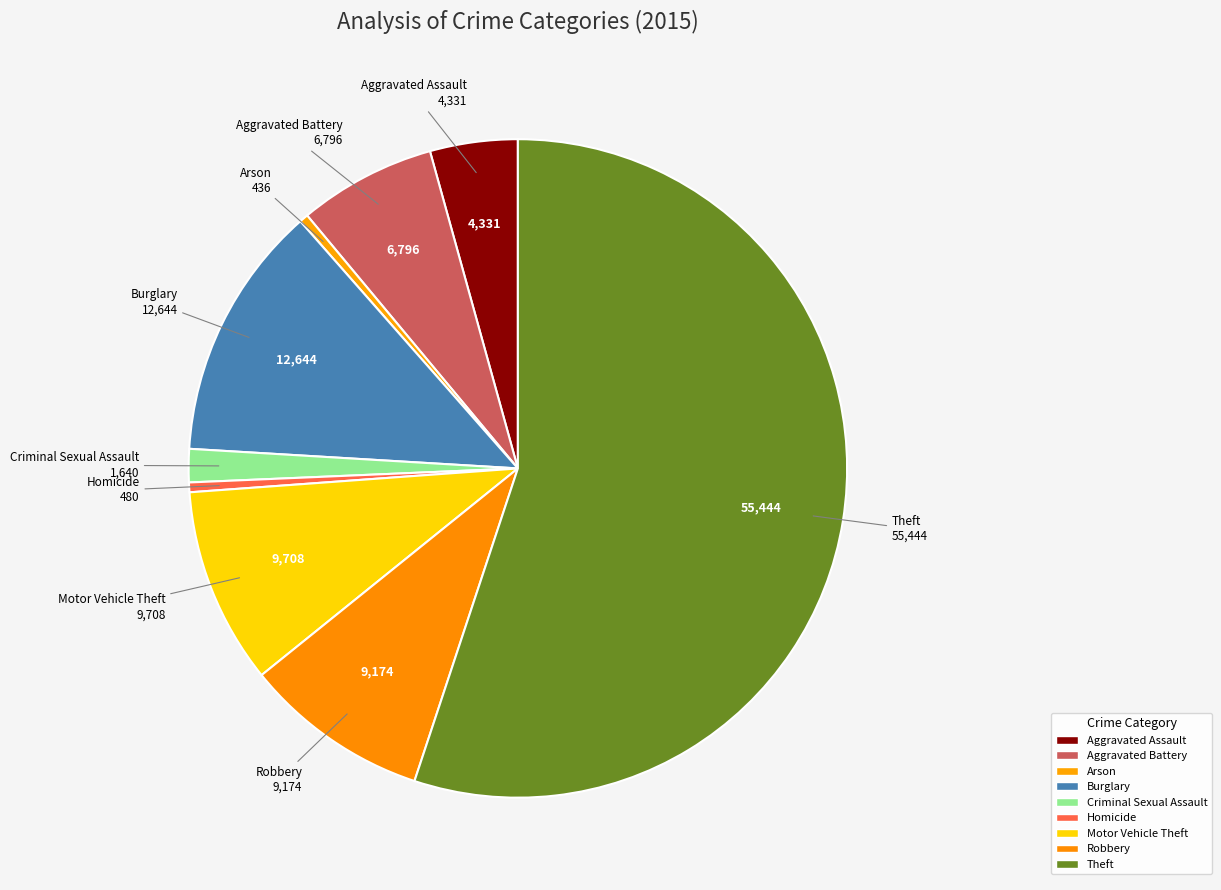

Combined, what portion of the pie is Robbery and Homicide?

9.6%